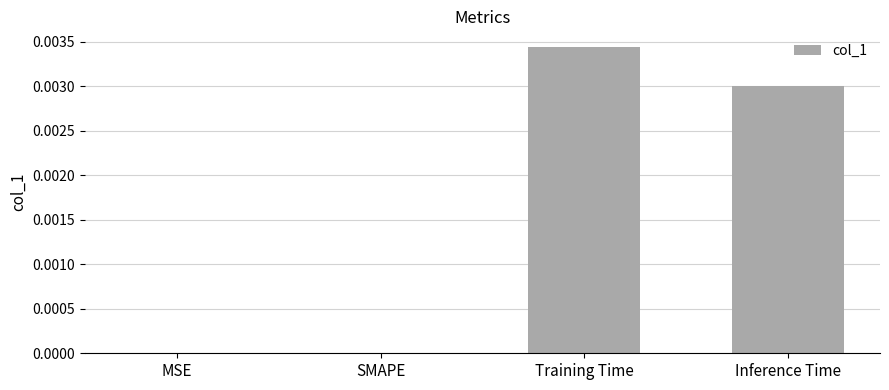

Between Training Time and SMAPE, which is larger?

Training Time